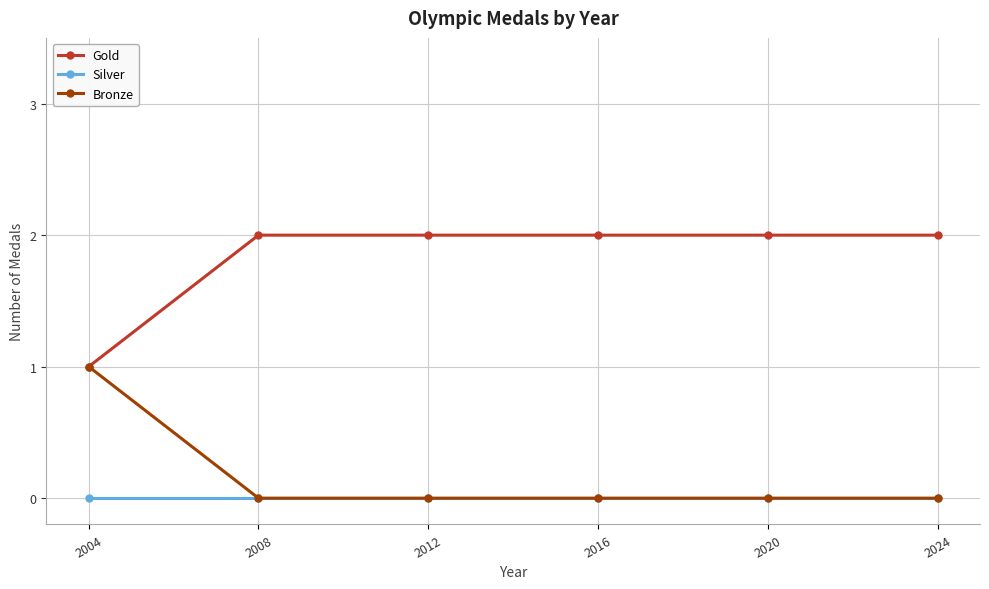

What is the total value across all series at 2008?

2